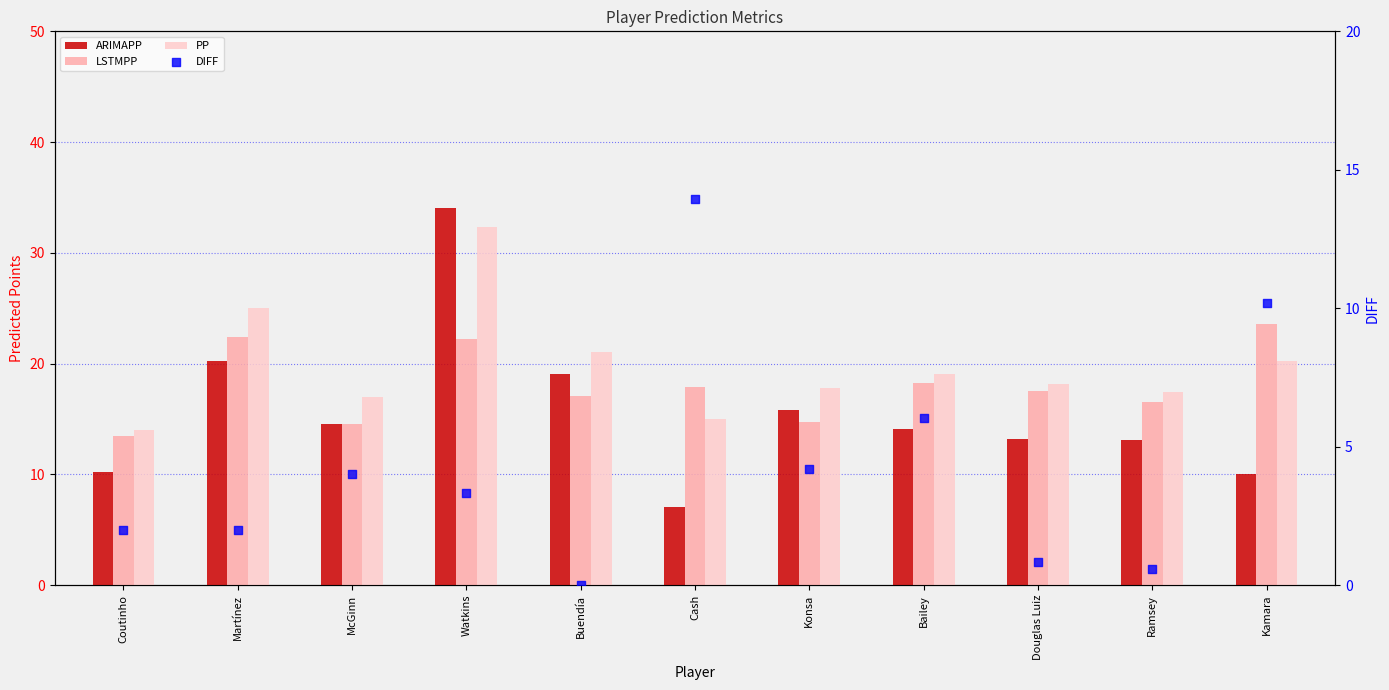

What is the total value across all series at Buendía?

57.2